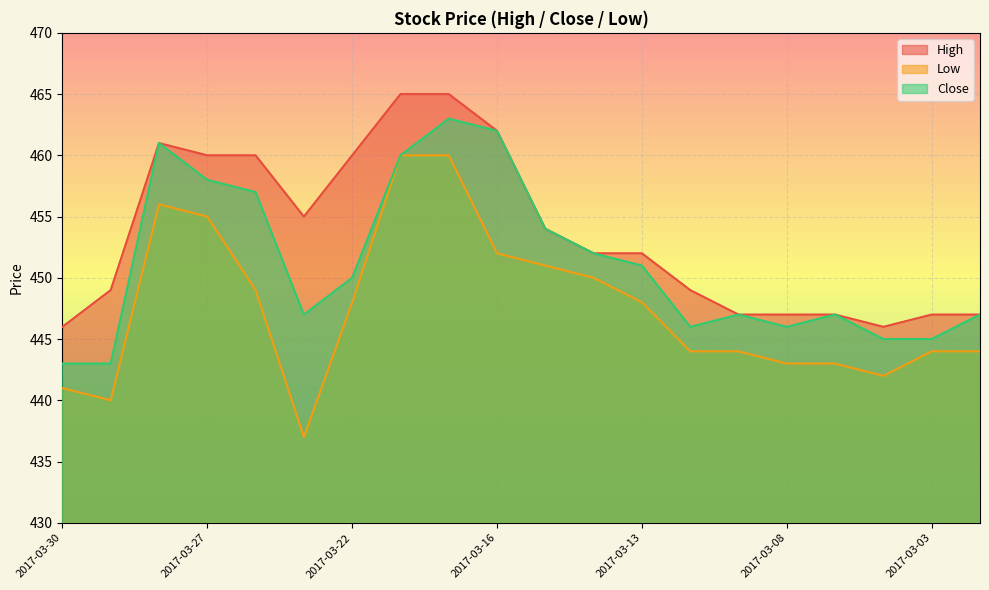

What is the smallest value displayed?

437